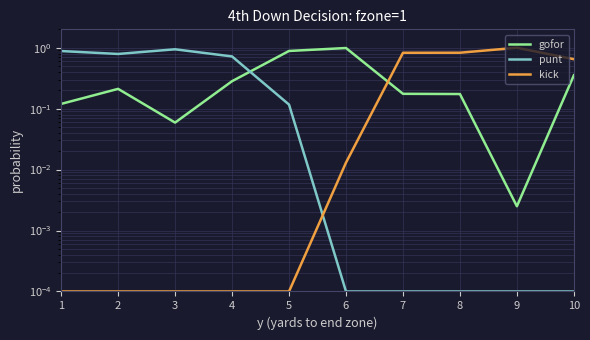

Which has a higher value, 5 or 3?

5